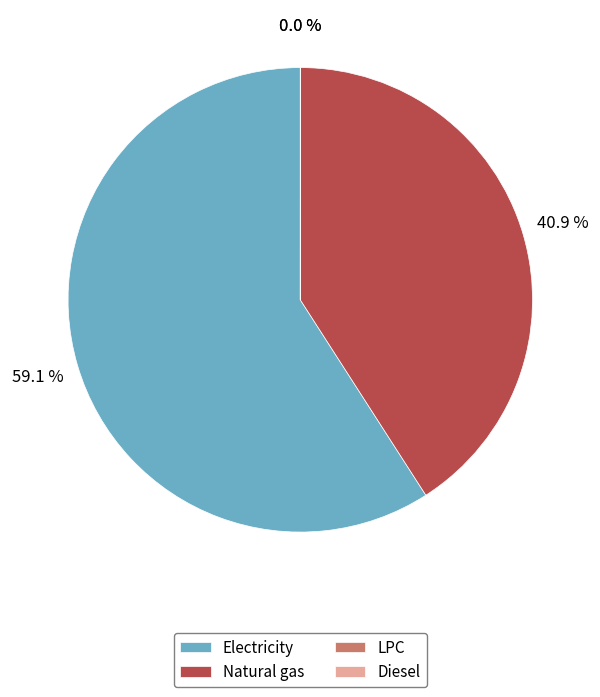

Combined, what portion of the pie is Electricity and Natural gas?

100.0%